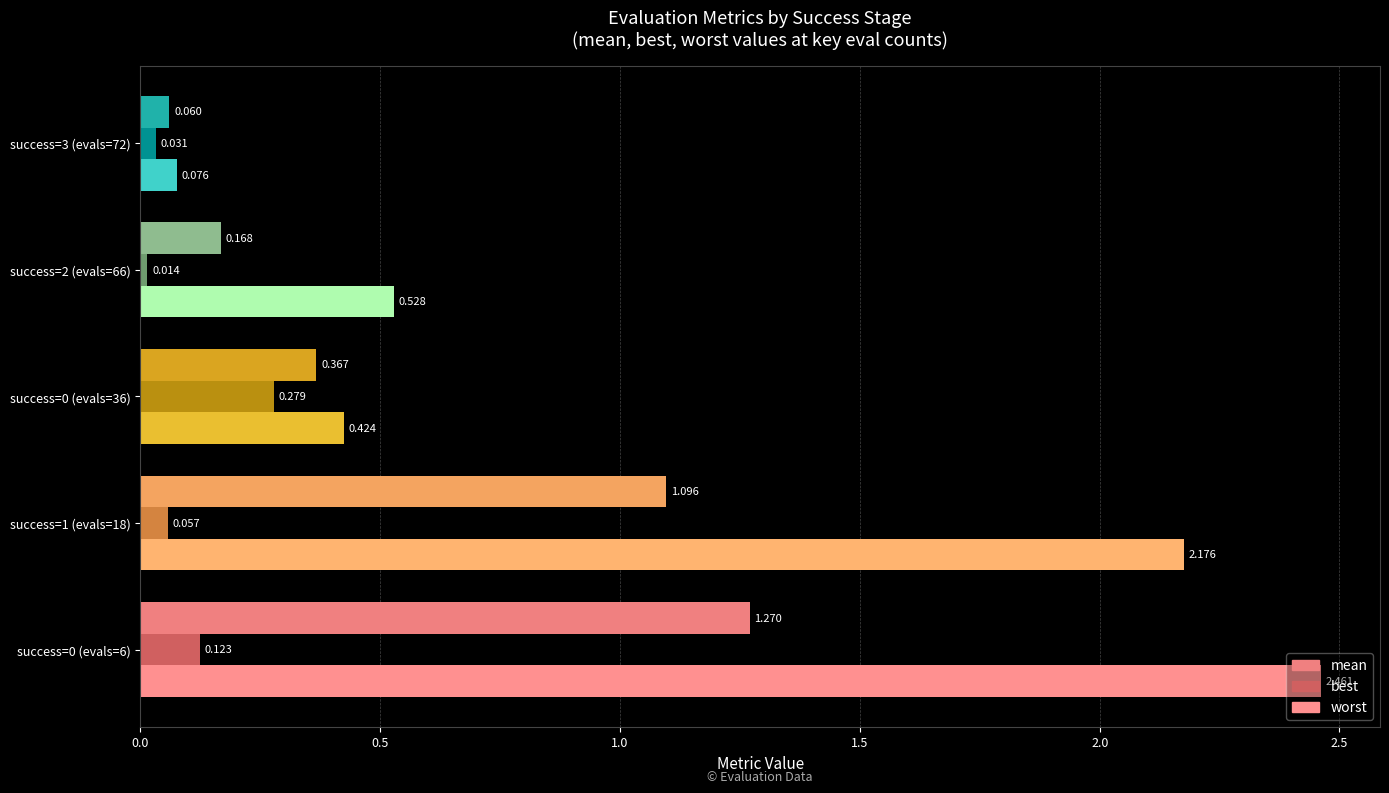

Which label corresponds to the smallest value in the chart?

success=2 (evals=66)